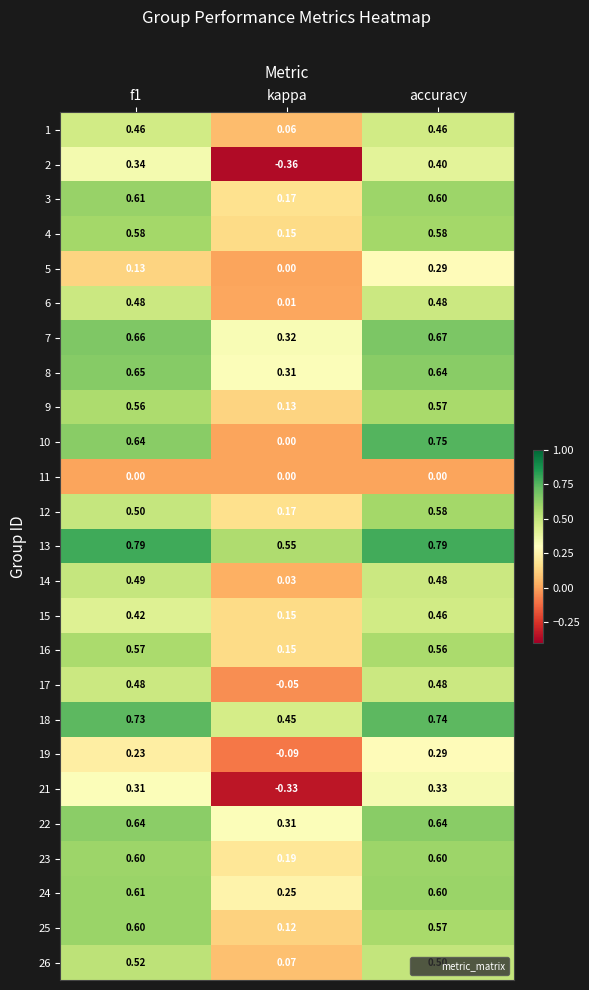

At which label is 12 closest to 0?

kappa